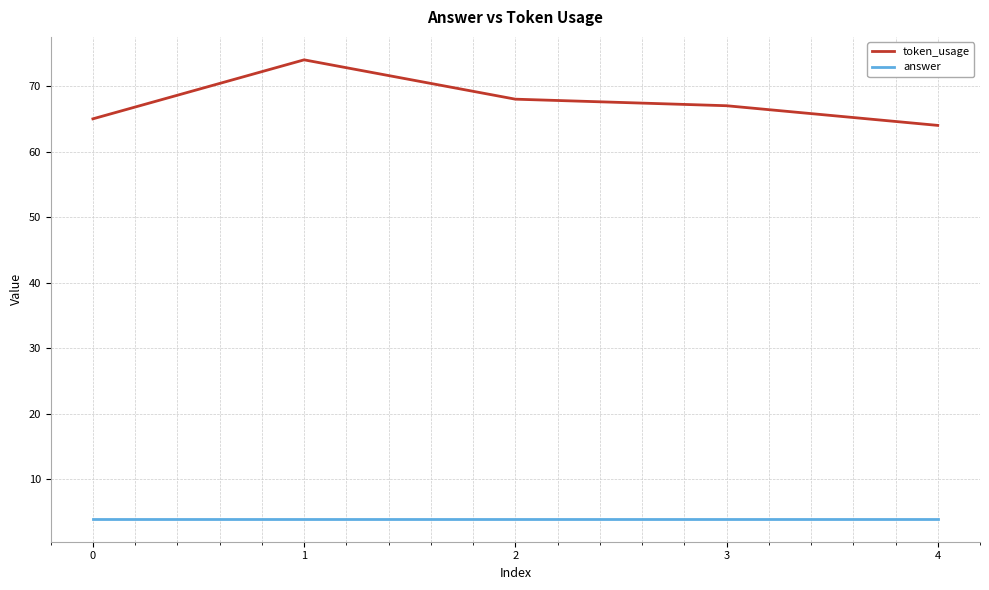

At which label does token_usage reach its peak?

1